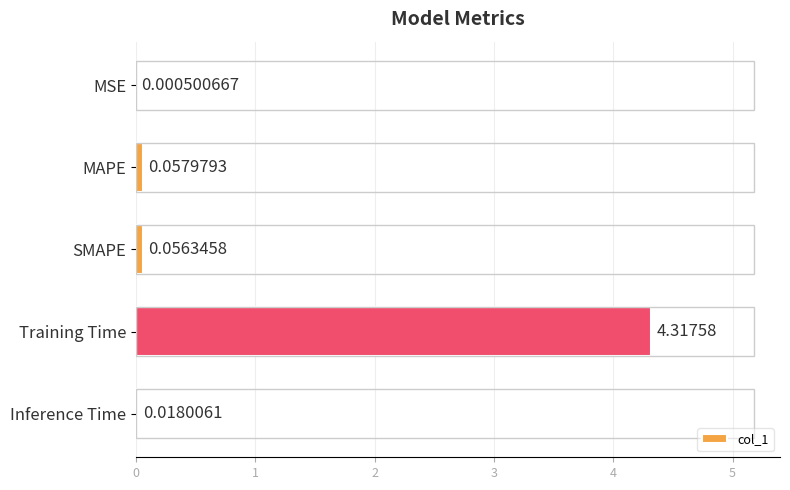

What is the change in value from MSE to MAPE?

+0.1